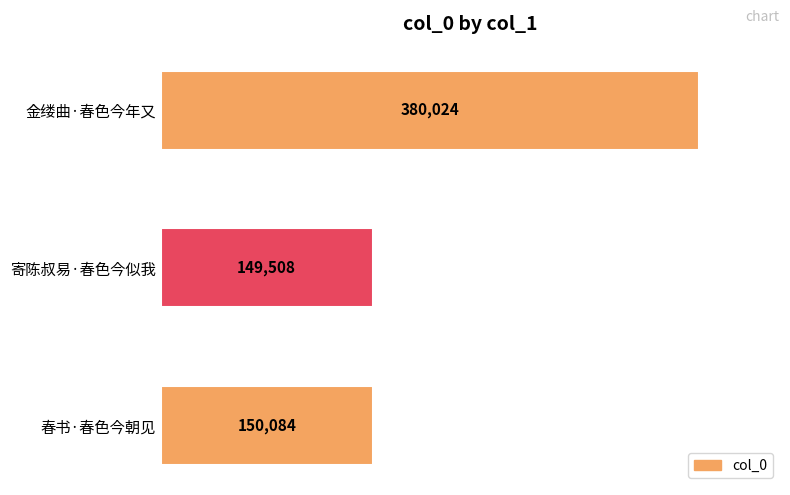

What is the sum of all values?

679616